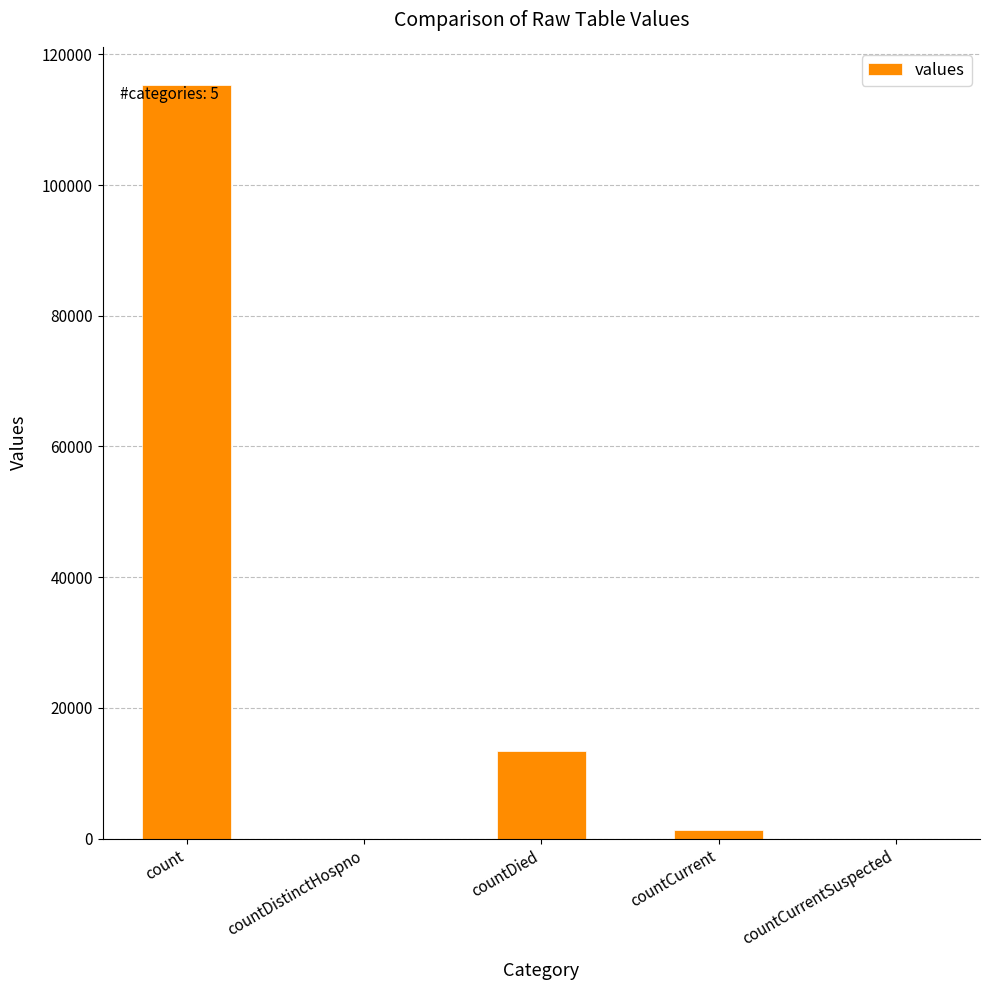

What value does the data have at countCurrent?

1383